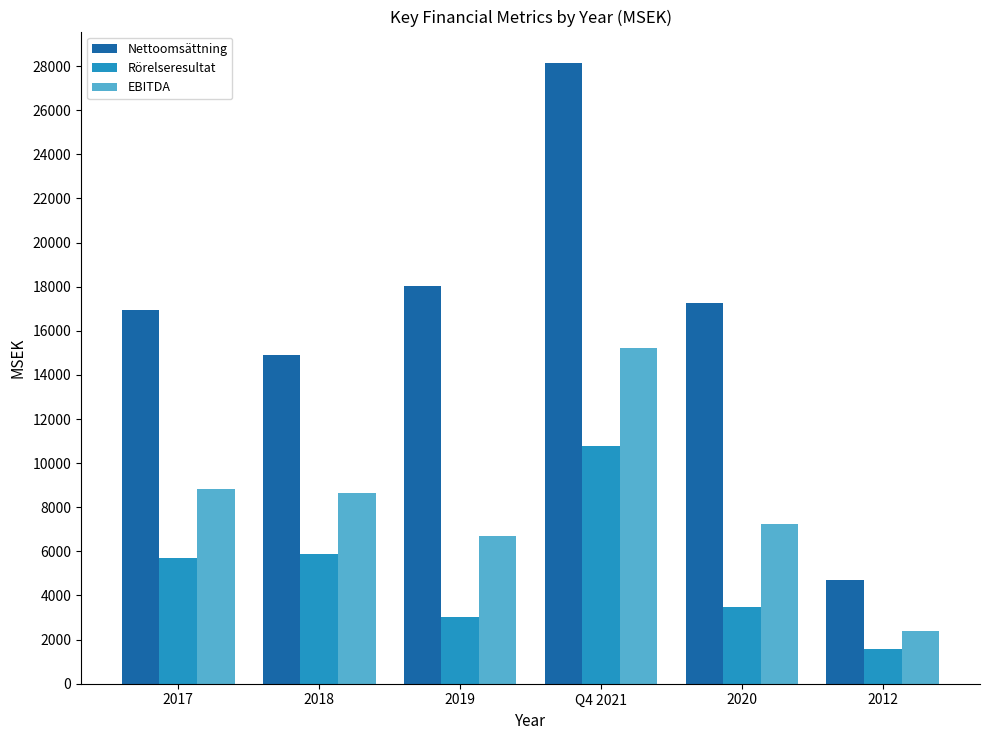

What is the label of the 4th bar from the left?

Q4 2021